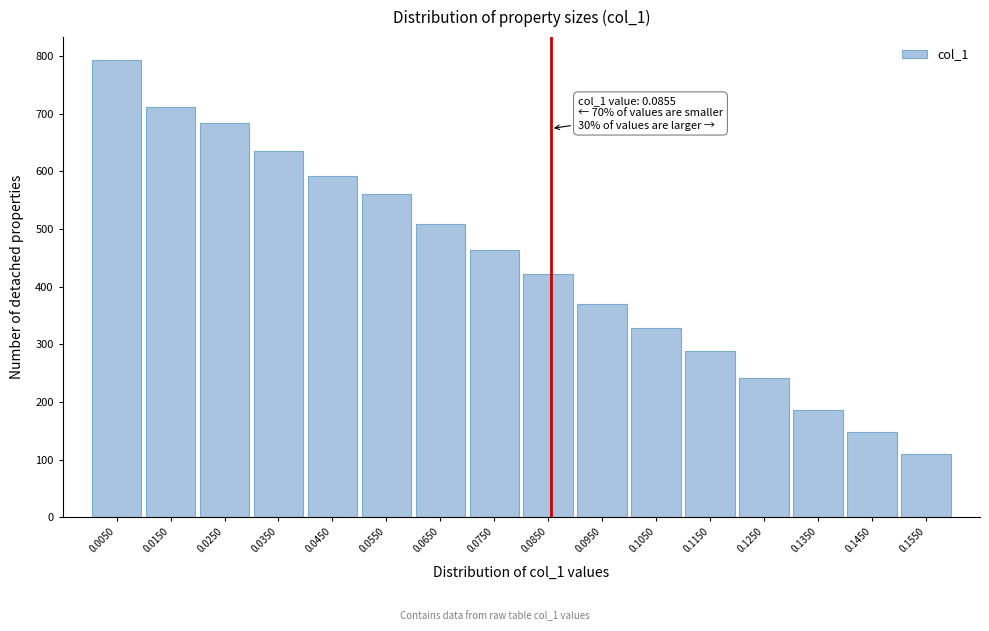

Reading left to right, list all the values displayed in this chart.

0.0050=793.2	0.0150=711.0	0.0250=683.1	0.0350=635.4	0.0450=592.2	0.0550=560.7	0.0650=509.3	0.0750=463.3	0.0850=422.8	0.0950=370.3	0.1050=328.3	0.1150=288.9	0.1250=241.8	0.1350=185.9	0.1450=148.0	0.1550=109.3